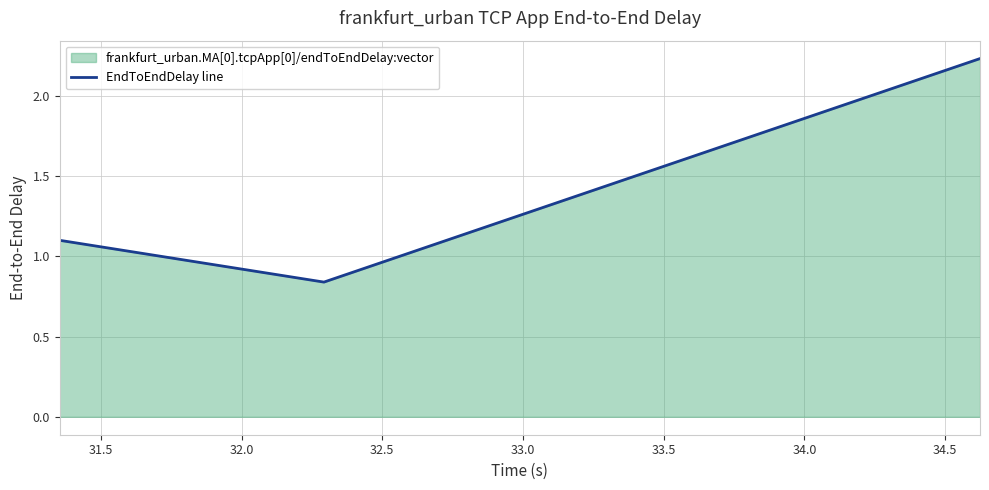

What is the difference between the maximum and minimum values?

1.4